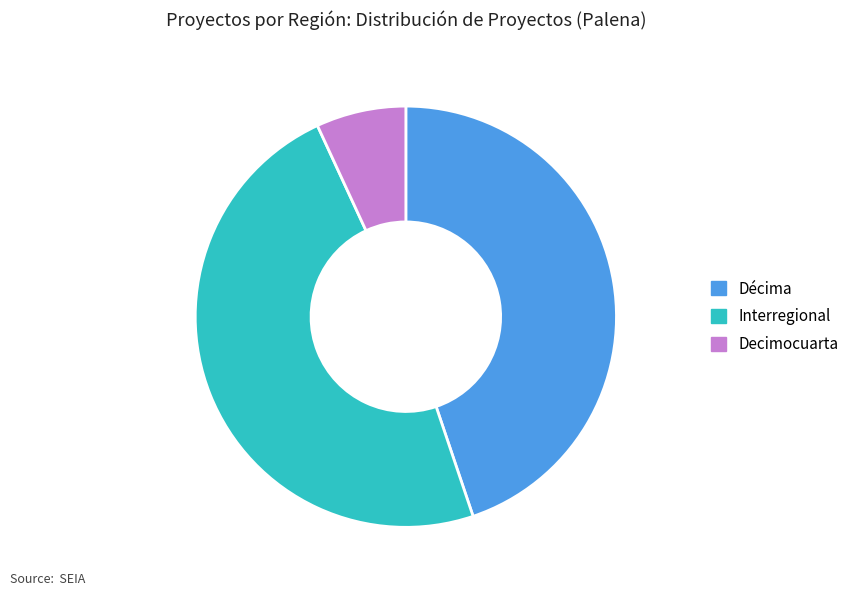

What is the ratio of the value at Interregional to the value at Decimocuarta?

7.0